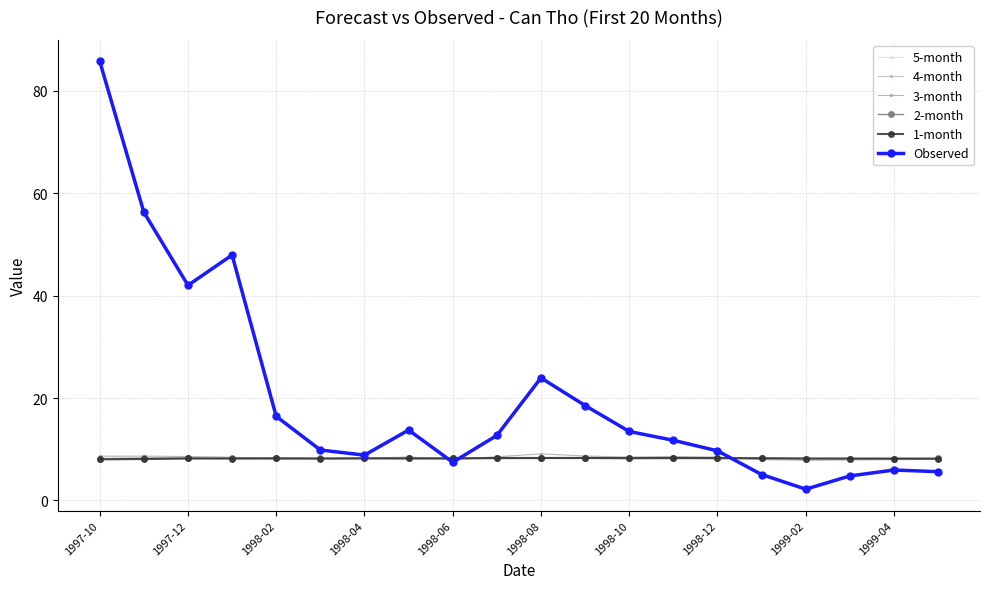

What is the value of the 2-month point at the 16th from the left?

8.3